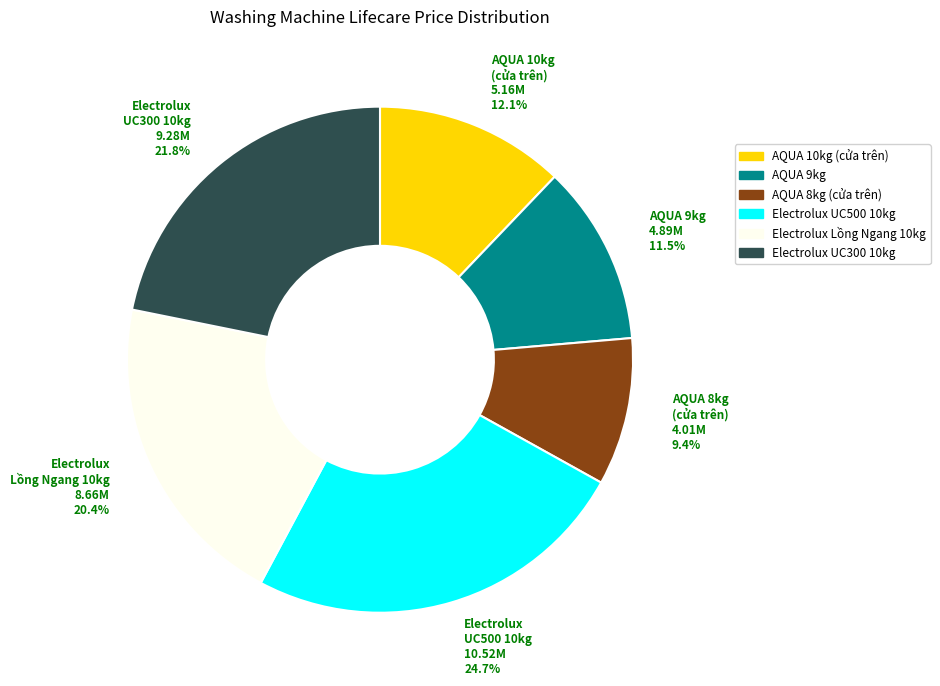

Does any single category account for the majority?

No